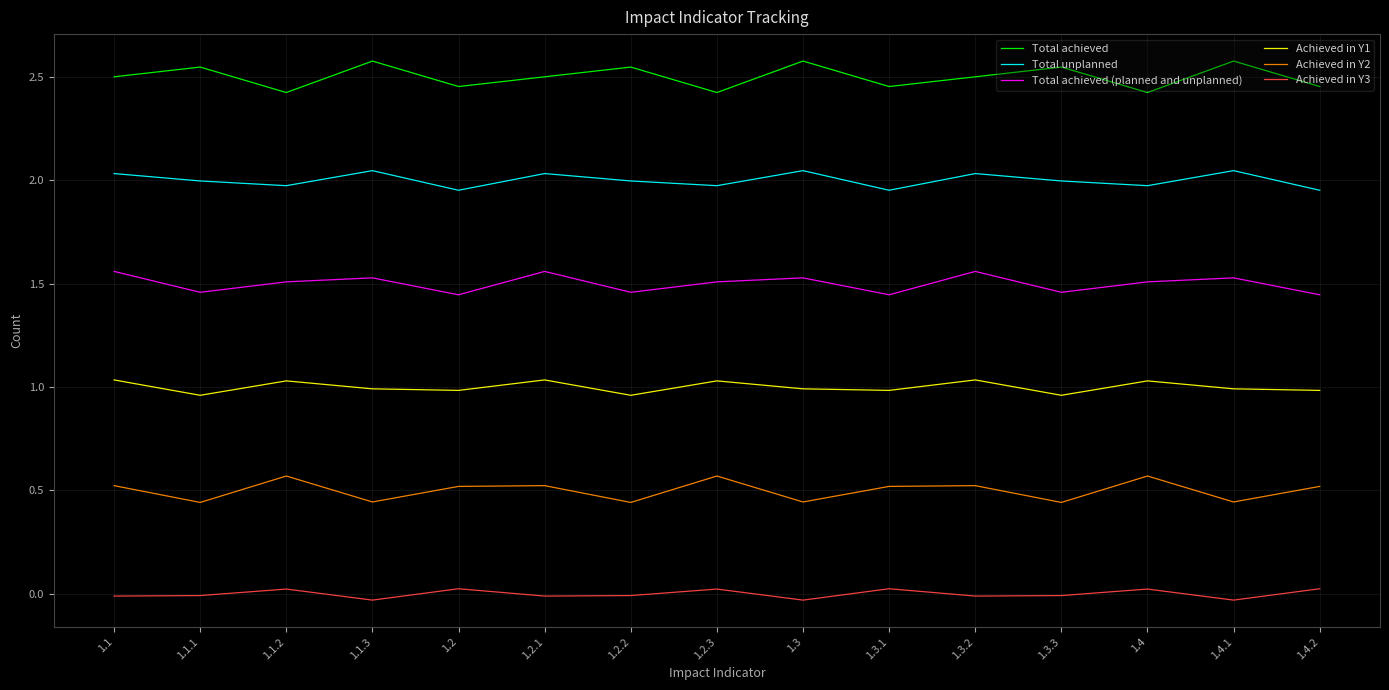

At how many categories does at least one series exceed 0?

15